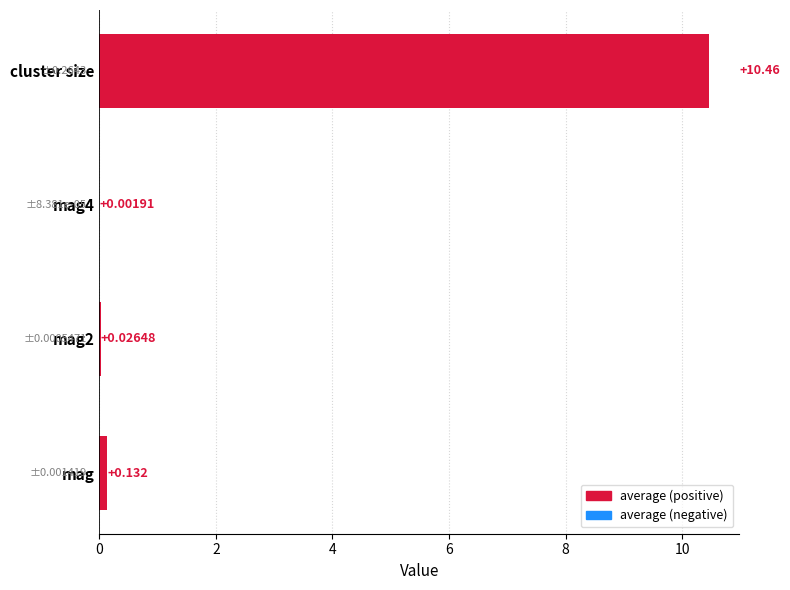

At which label is the value closest to 5?

mag